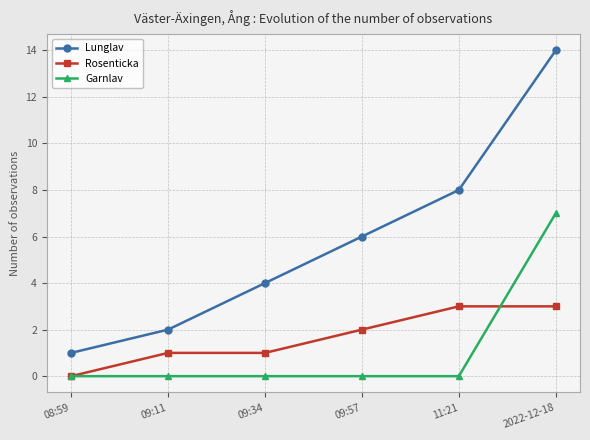

True or false: Lunglav and Garnlav cross at least once.

False